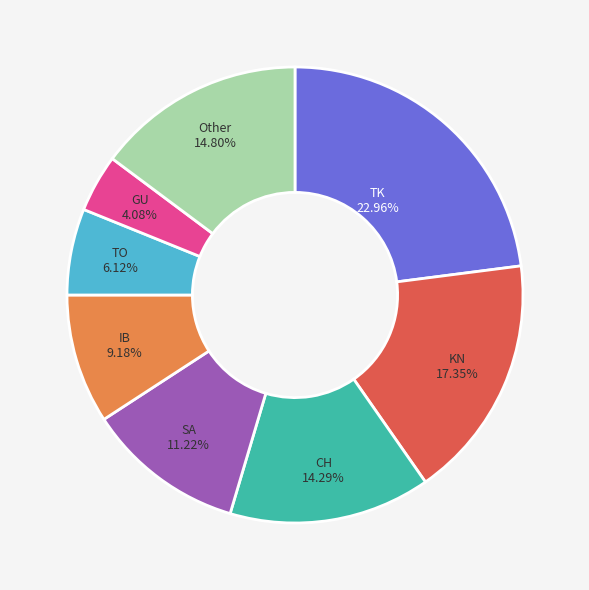

To the nearest percent, what is the average slice percentage?

12%